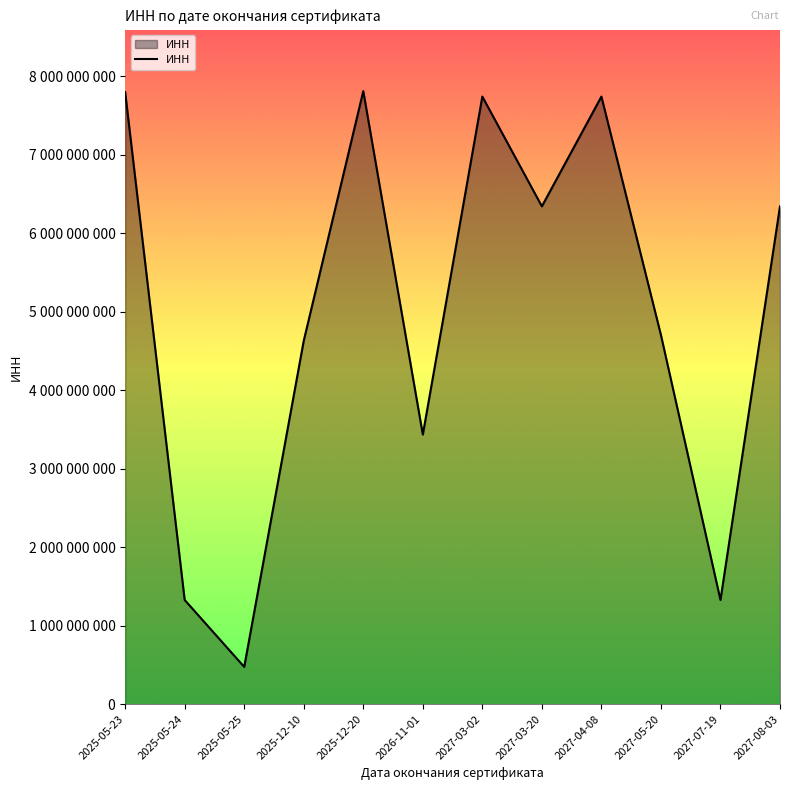

At which label does the data first exceed 6345011371?

2025-05-23